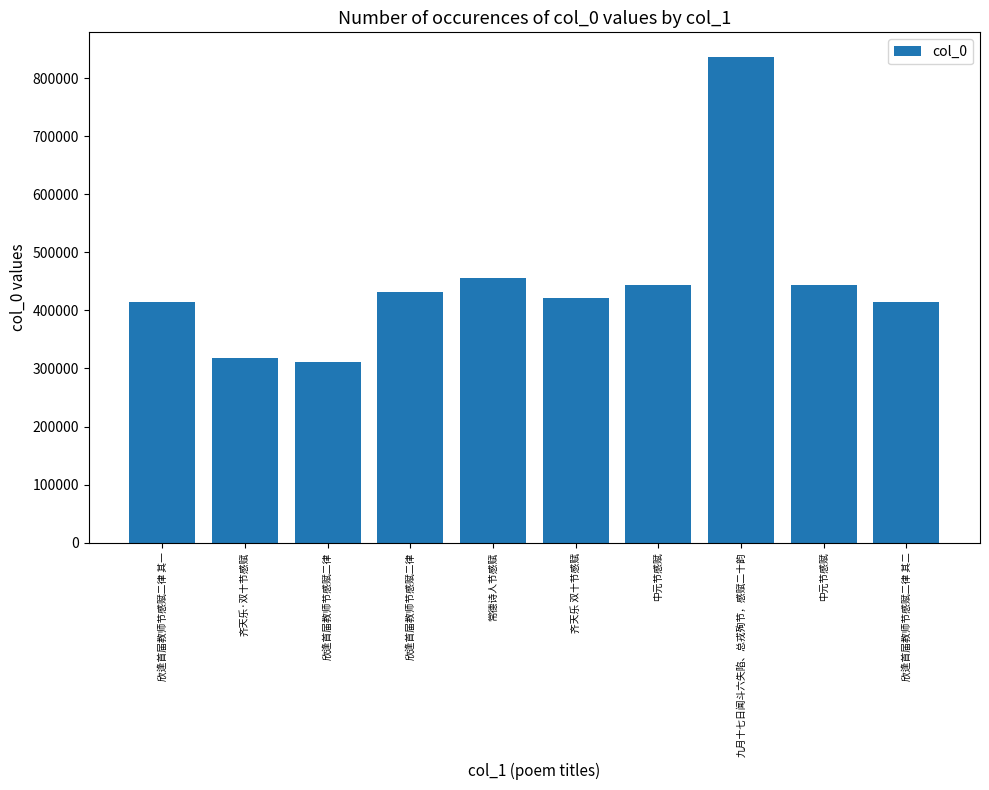

How many data points are less than 431752?

5